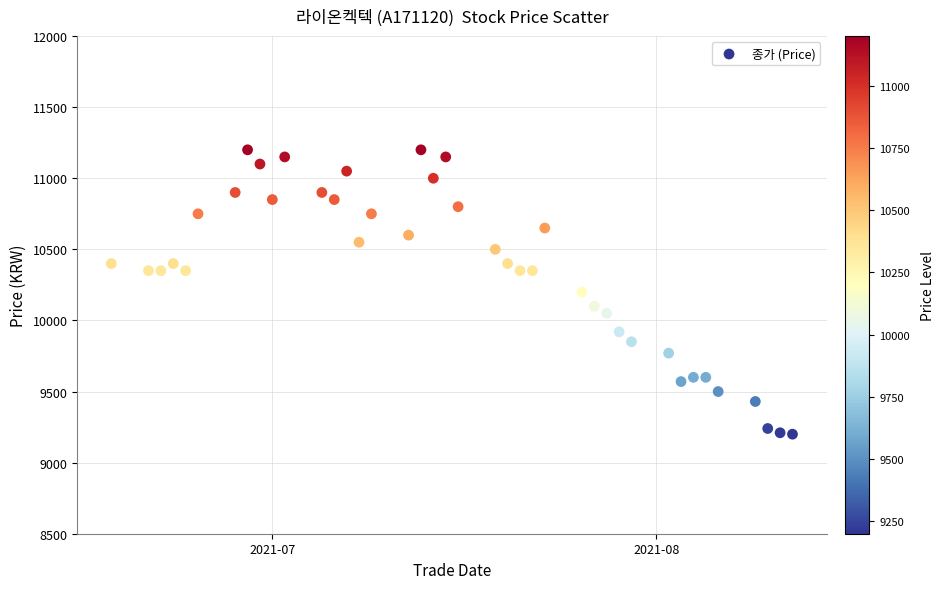

What is the range of Y values (max minus min)?

2000